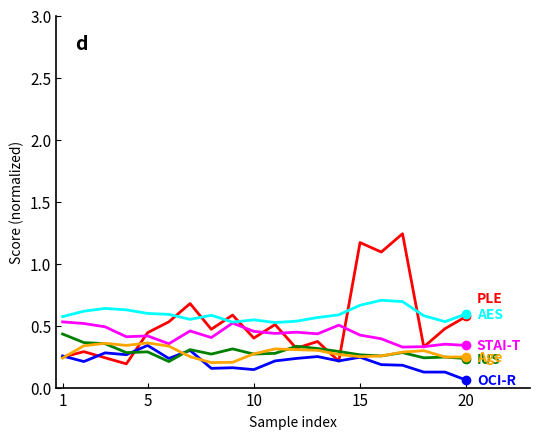

What is the greatest value displayed?

1.2